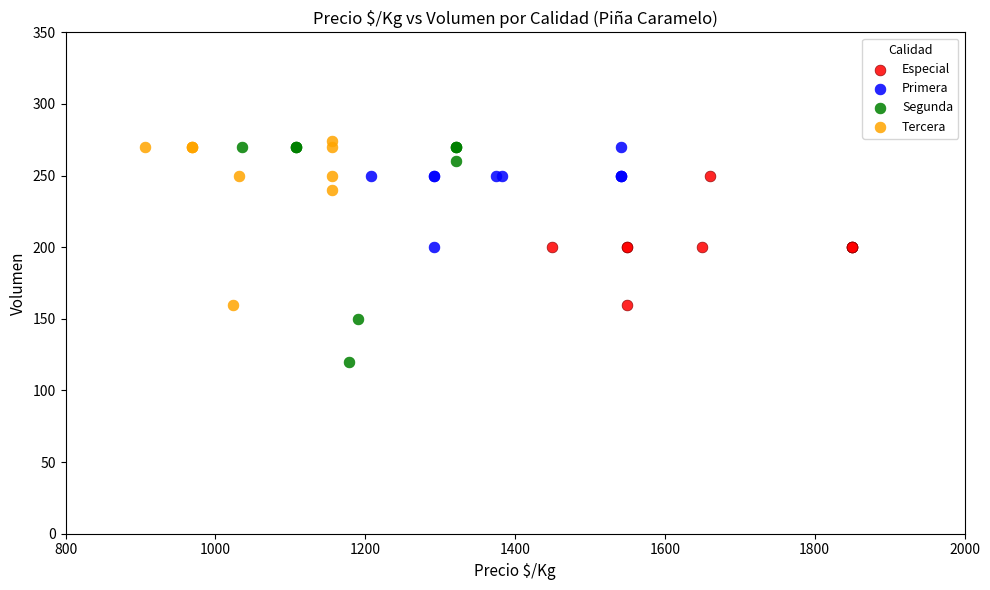

Which series has the widest spread of Y values?

Segunda